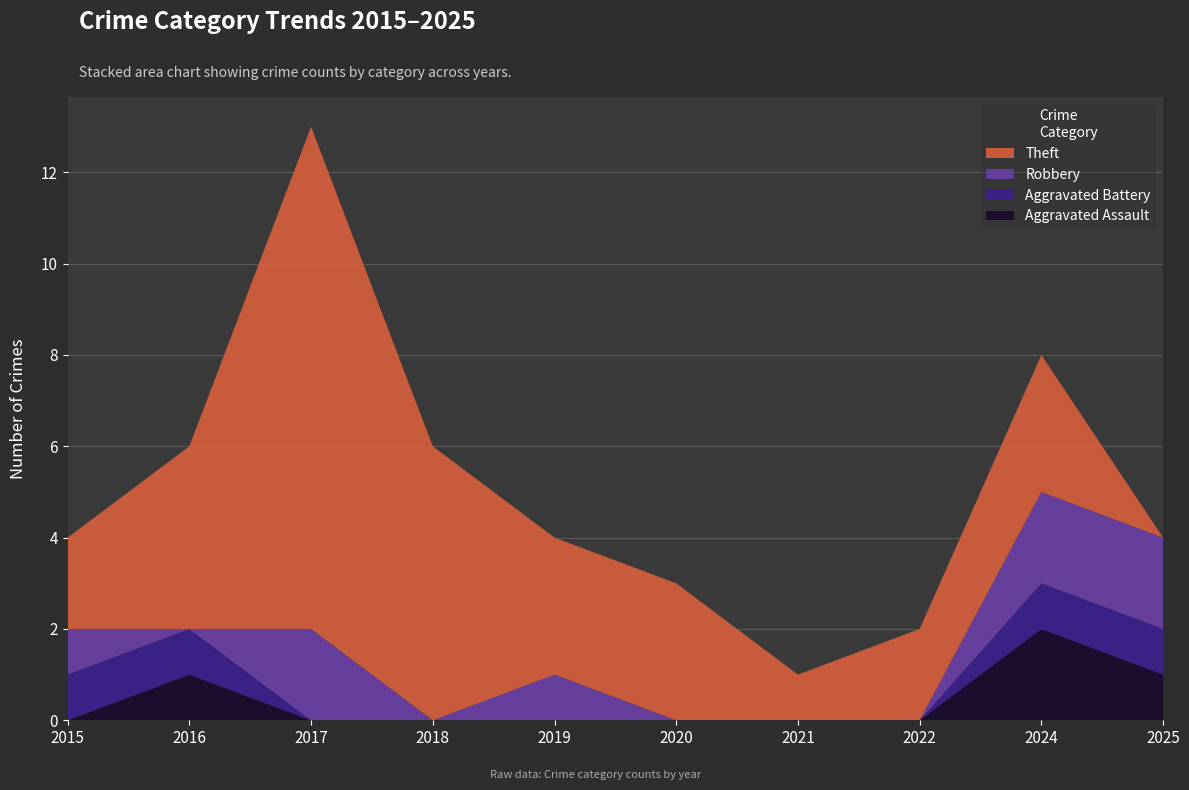

Reading left to right, list all the values displayed in this chart.

Aggravated Assault: 0	1	0	0	0	0	0	0	2	1
Aggravated Battery: 1	1	0	0	0	0	0	0	1	1
Robbery: 1	0	2	0	1	0	0	0	2	2
Theft: 2	4	11	6	3	3	1	2	3	0